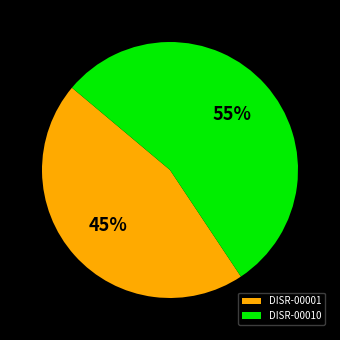

Combined, do DISR-00001 and DISR-00010 account for over 50%?

Yes